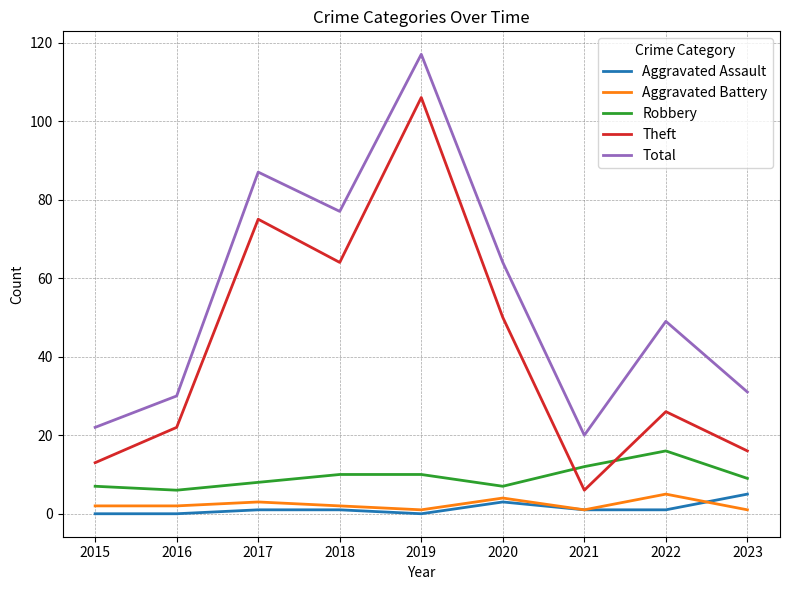

Does the chart display data point markers on the line(s)?

No